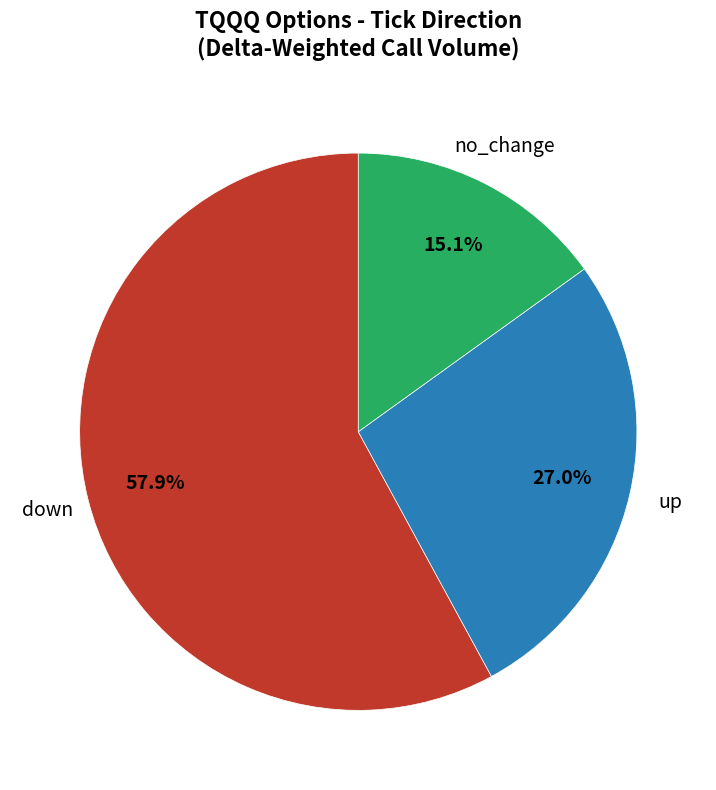

What is the total percentage of no_change and down?

73.0%